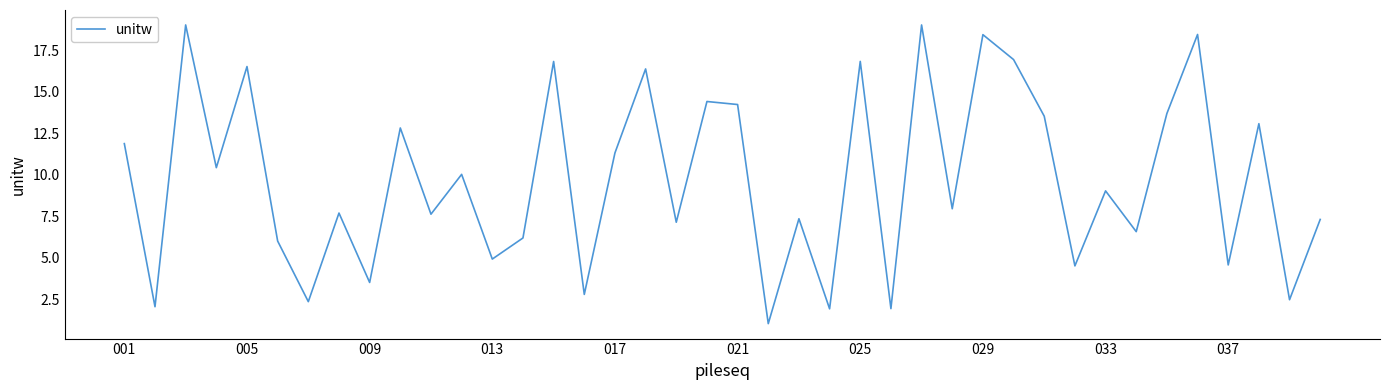

What is the difference between the maximum and minimum values?

18.0